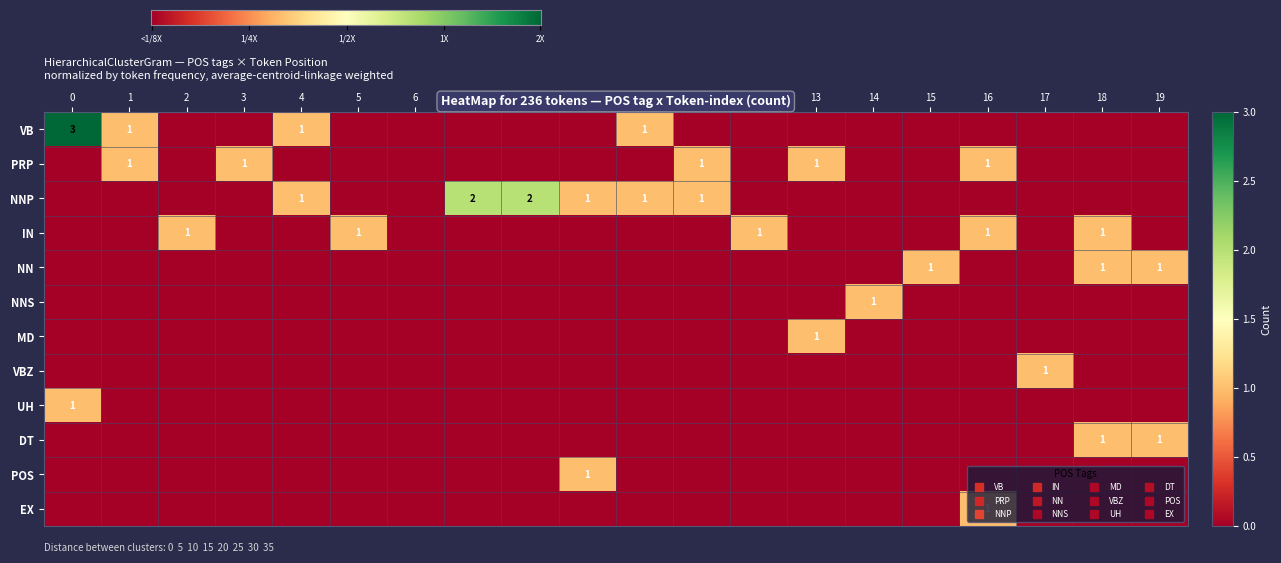

Reading left to right, what are all the values shown in this chart?

VB: 0=3	1=1	2=0	3=0	4=1	5=0	6=0	7=0	8=0	9=0	10=1	11=0	12=0	13=0	14=0	15=0	16=0	17=0	18=0	19=0
PRP: 0=0	1=1	2=0	3=1	4=0	5=0	6=0	7=0	8=0	9=0	10=0	11=1	12=0	13=1	14=0	15=0	16=1	17=0	18=0	19=0
NNP: 0=0	1=0	2=0	3=0	4=1	5=0	6=0	7=2	8=2	9=1	10=1	11=1	12=0	13=0	14=0	15=0	16=0	17=0	18=0	19=0
IN: 0=0	1=0	2=1	3=0	4=0	5=1	6=0	7=0	8=0	9=0	10=0	11=0	12=1	13=0	14=0	15=0	16=1	17=0	18=1	19=0
NN: 0=0	1=0	2=0	3=0	4=0	5=0	6=0	7=0	8=0	9=0	10=0	11=0	12=0	13=0	14=0	15=1	16=0	17=0	18=1	19=1
NNS: 0=0	1=0	2=0	3=0	4=0	5=0	6=0	7=0	8=0	9=0	10=0	11=0	12=0	13=0	14=1	15=0	16=0	17=0	18=0	19=0
MD: 0=0	1=0	2=0	3=0	4=0	5=0	6=0	7=0	8=0	9=0	10=0	11=0	12=0	13=1	14=0	15=0	16=0	17=0	18=0	19=0
VBZ: 0=0	1=0	2=0	3=0	4=0	5=0	6=0	7=0	8=0	9=0	10=0	11=0	12=0	13=0	14=0	15=0	16=0	17=1	18=0	19=0
UH: 0=1	1=0	2=0	3=0	4=0	5=0	6=0	7=0	8=0	9=0	10=0	11=0	12=0	13=0	14=0	15=0	16=0	17=0	18=0	19=0
DT: 0=0	1=0	2=0	3=0	4=0	5=0	6=0	7=0	8=0	9=0	10=0	11=0	12=0	13=0	14=0	15=0	16=0	17=0	18=1	19=1
POS: 0=0	1=0	2=0	3=0	4=0	5=0	6=0	7=0	8=0	9=1	10=0	11=0	12=0	13=0	14=0	15=0	16=0	17=0	18=0	19=0
EX: 0=0	1=0	2=0	3=0	4=0	5=0	6=0	7=0	8=0	9=0	10=0	11=0	12=0	13=0	14=0	15=0	16=1	17=0	18=0	19=0